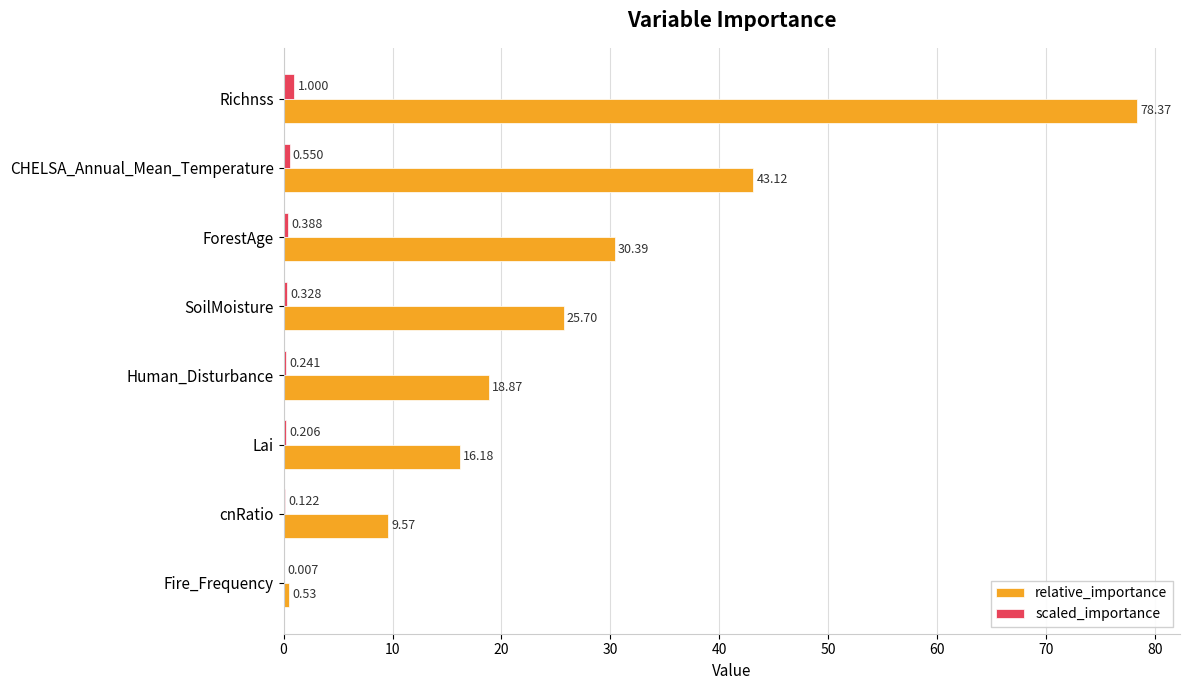

At which label does scaled_importance reach its peak?

Richnss